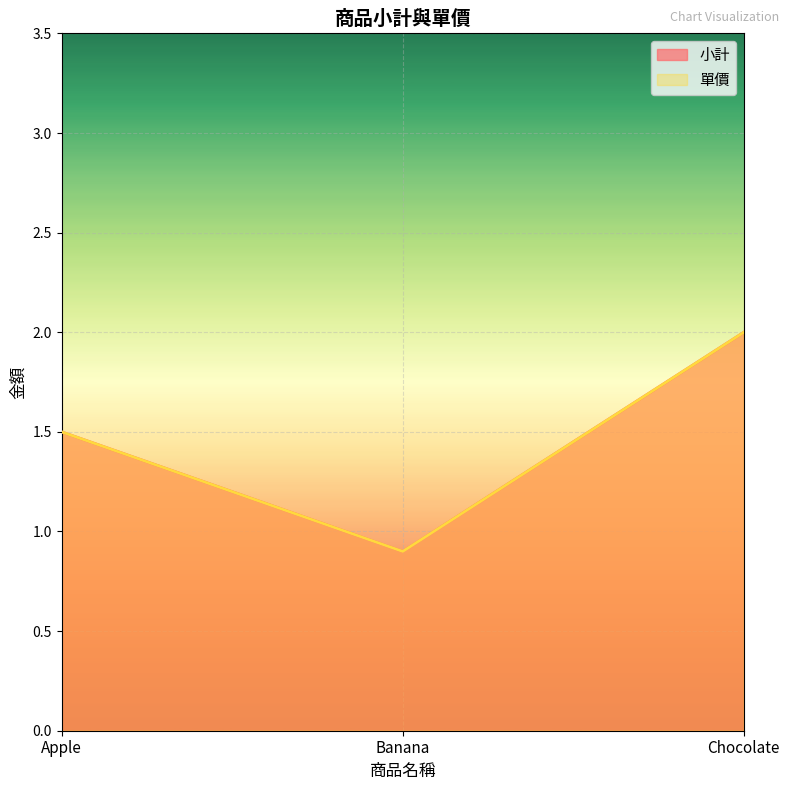

Where does the 小計 series first go above 1?

Apple